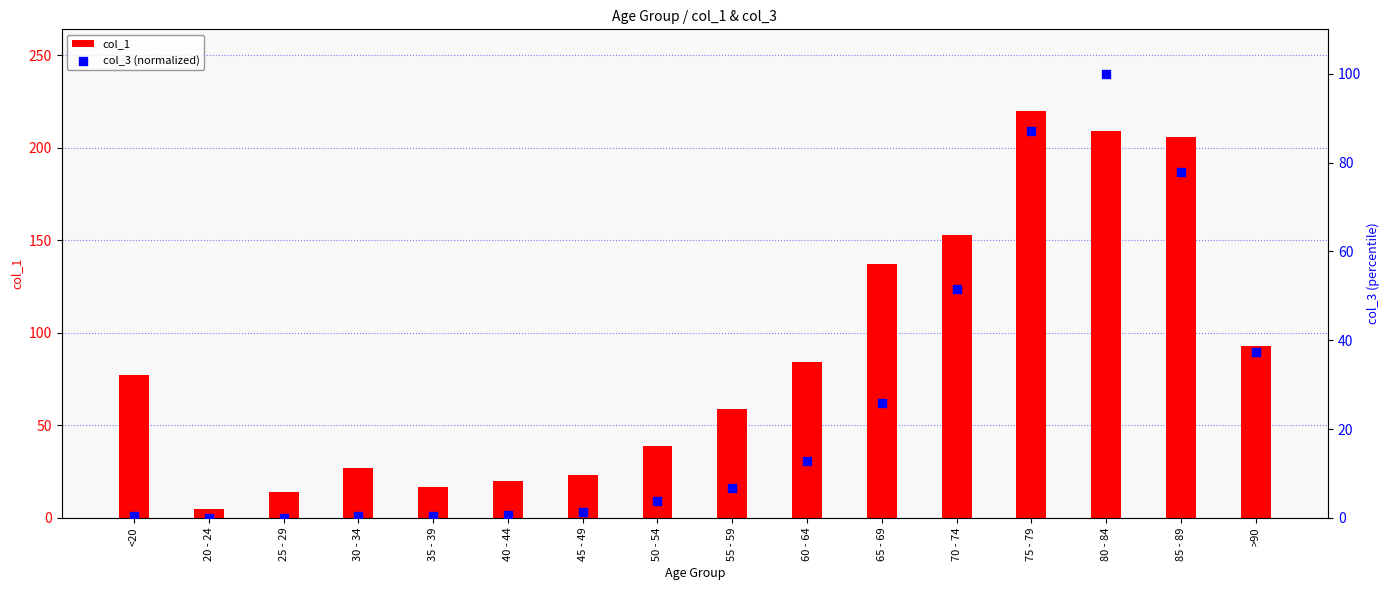

Which series reaches the maximum Y coordinate?

col_1